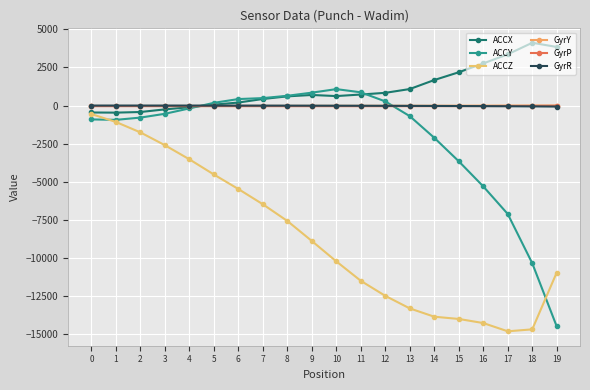

How many values in the GyrP series are below -39?

14